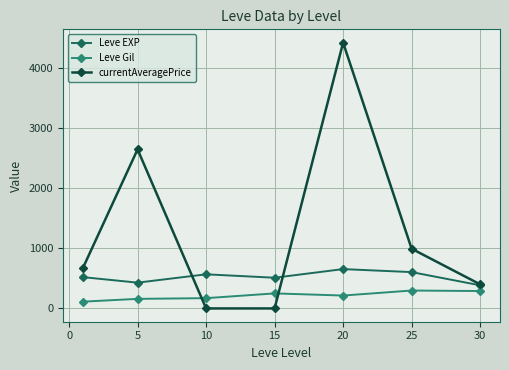

What is the minimum value for Leve Gil?

112.3